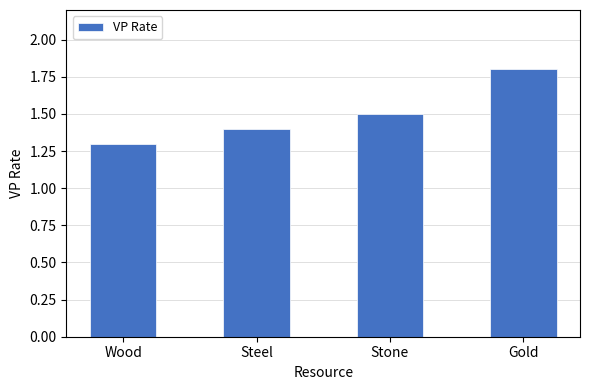

How many data points does each series have?

4